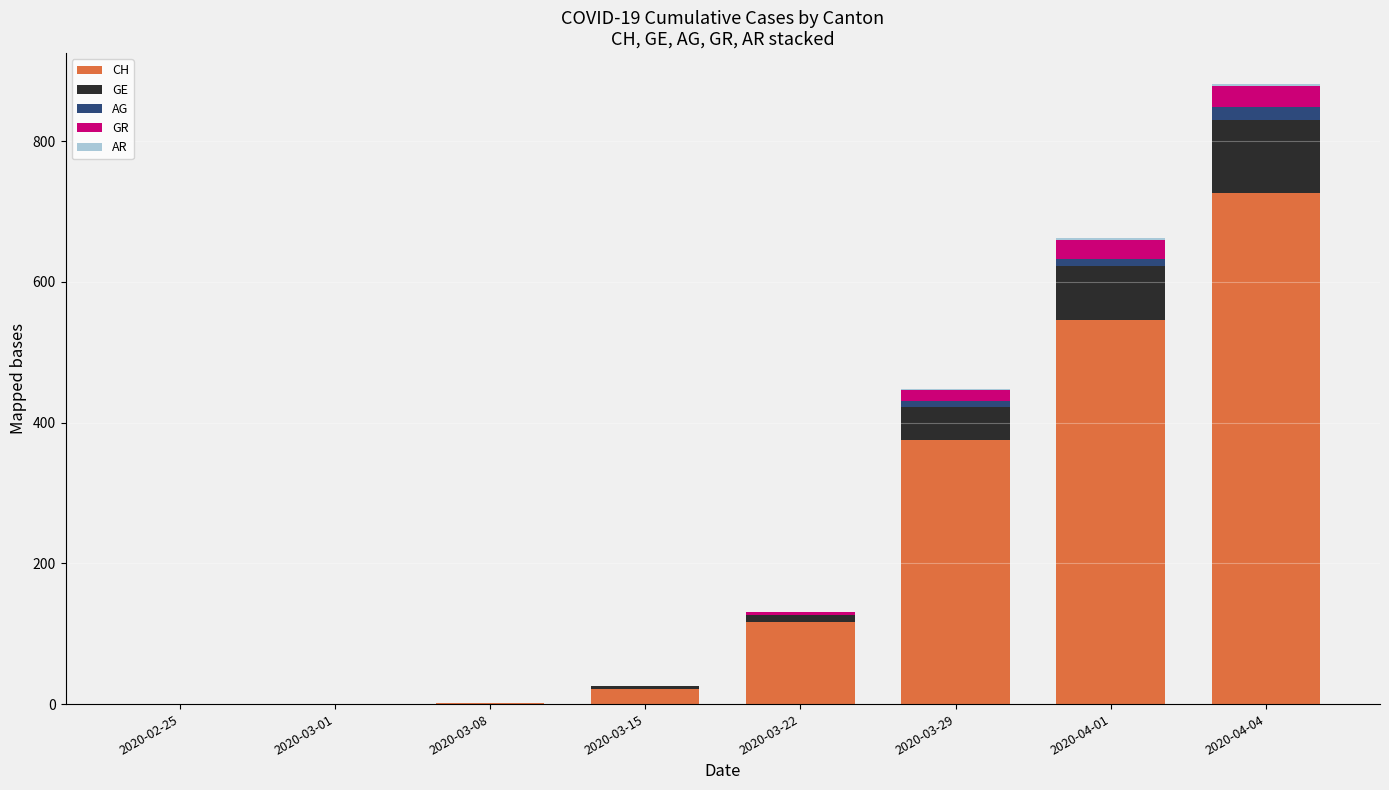

Where is CH nearest to the value 363?

2020-03-29